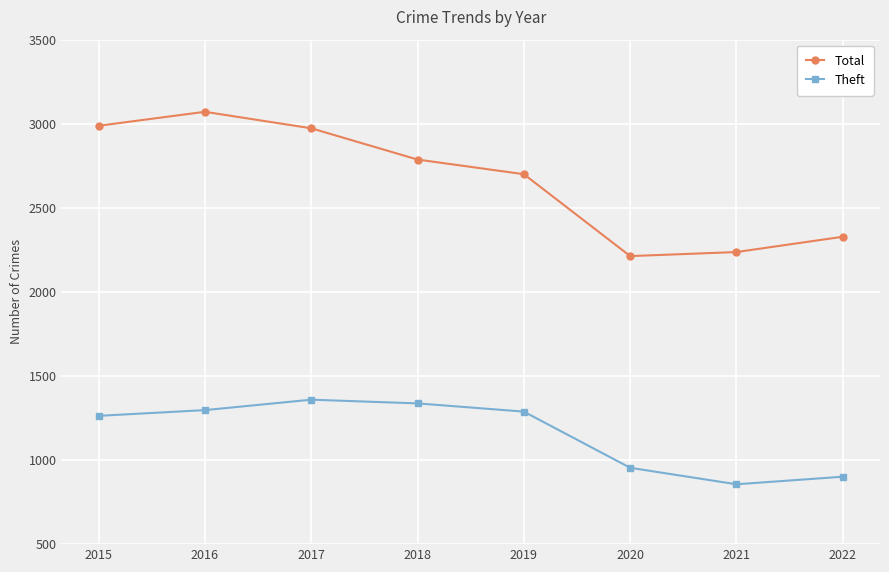

True or false: Total and Theft cross at least once.

False